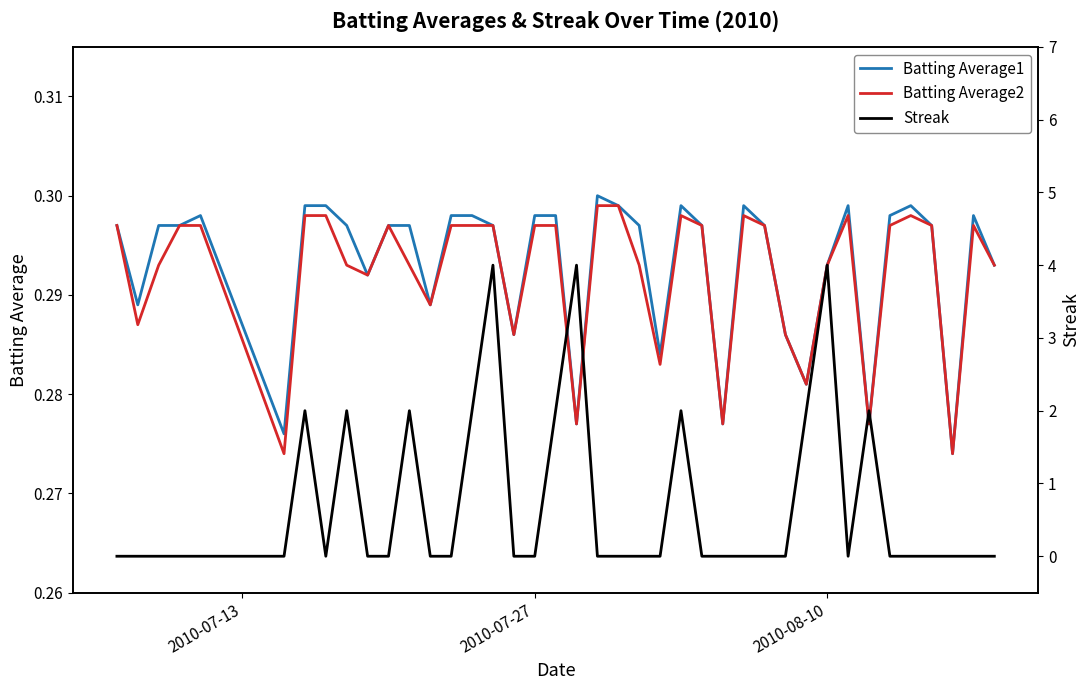

In Batting Average1, how many points are lower than both neighbors (excluding endpoints)?

11